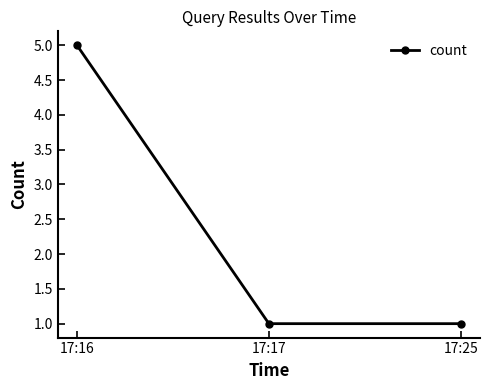

How many categories are shown in the chart?

3